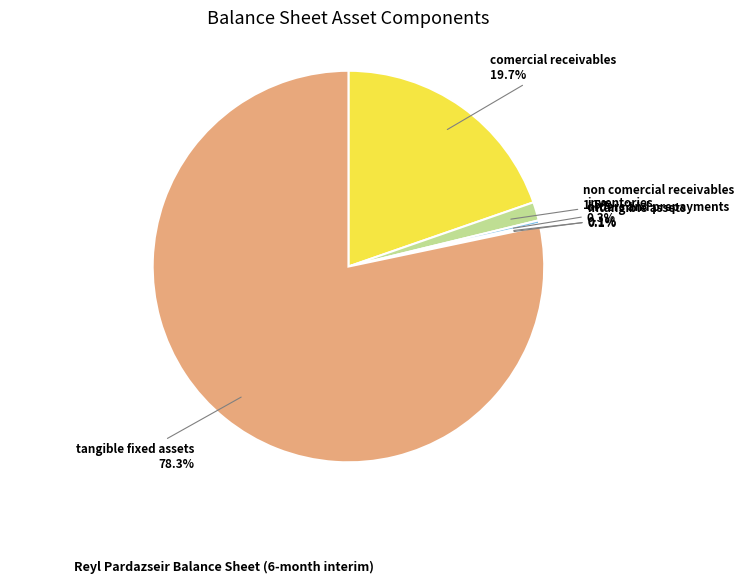

Is there a majority slice in this chart?

Yes